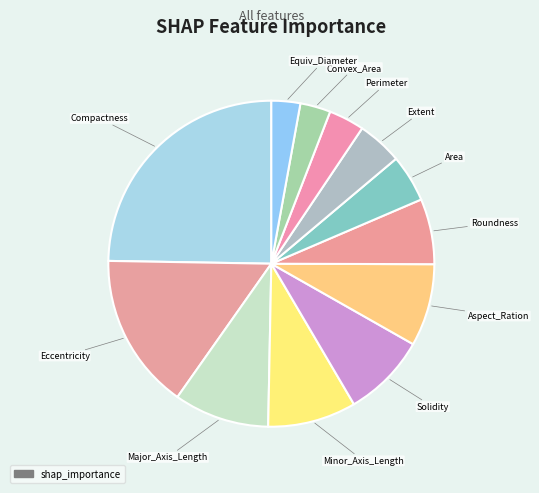

Count the number of slices in the pie.

12